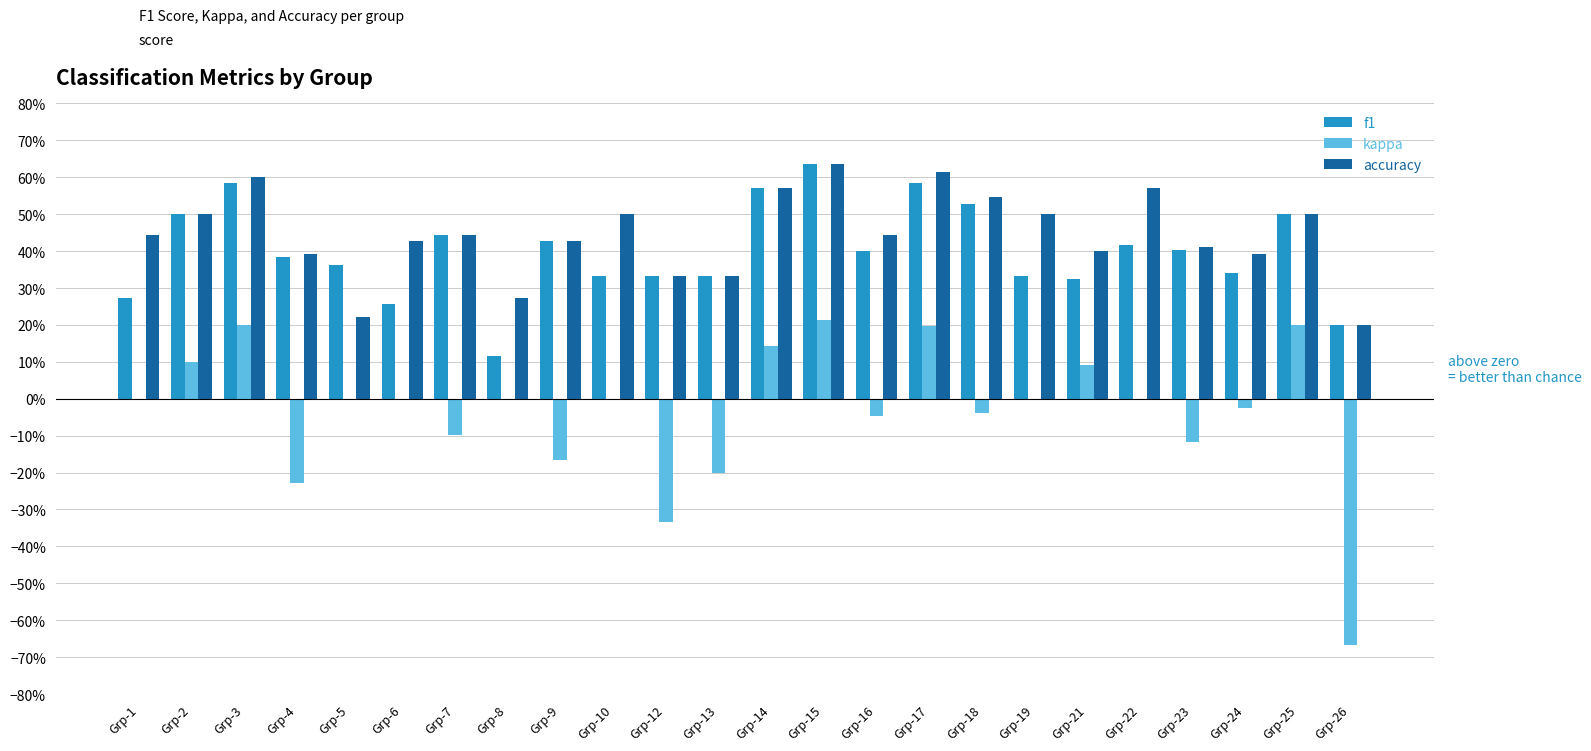

Which series has the largest range (max minus min)?

kappa